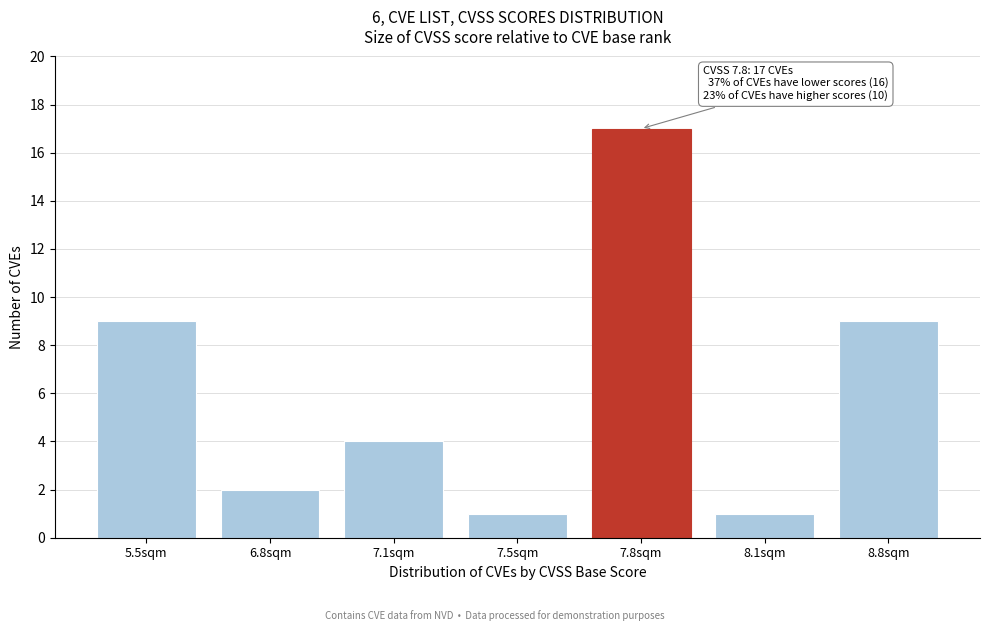

Reading left to right, what are all the values shown in this chart?

9	2	4	1	17	1	9